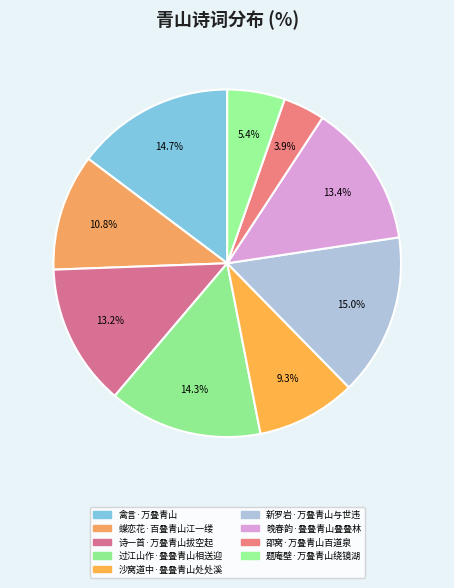

Count the number of slices in the pie.

9